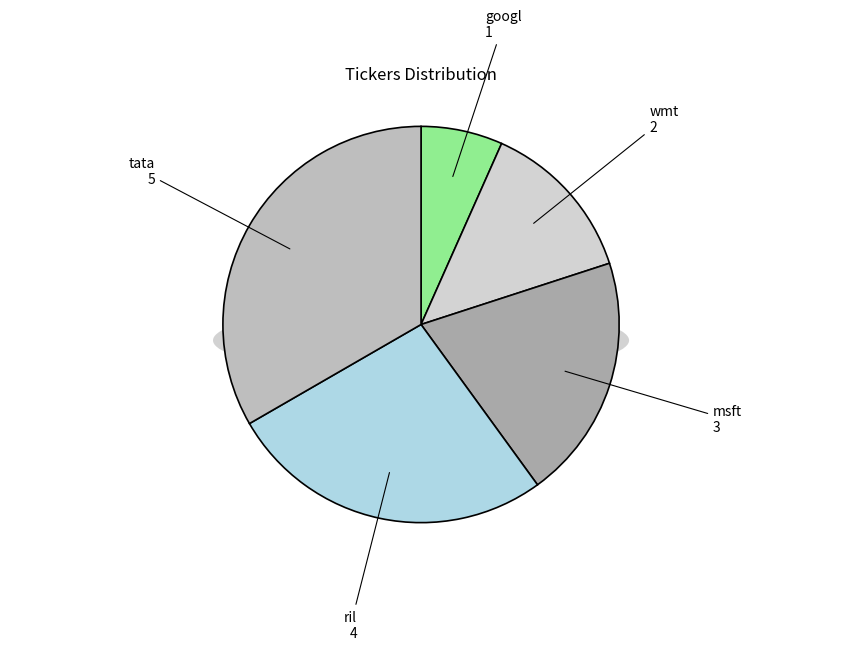

Is tata the majority of the pie?

No